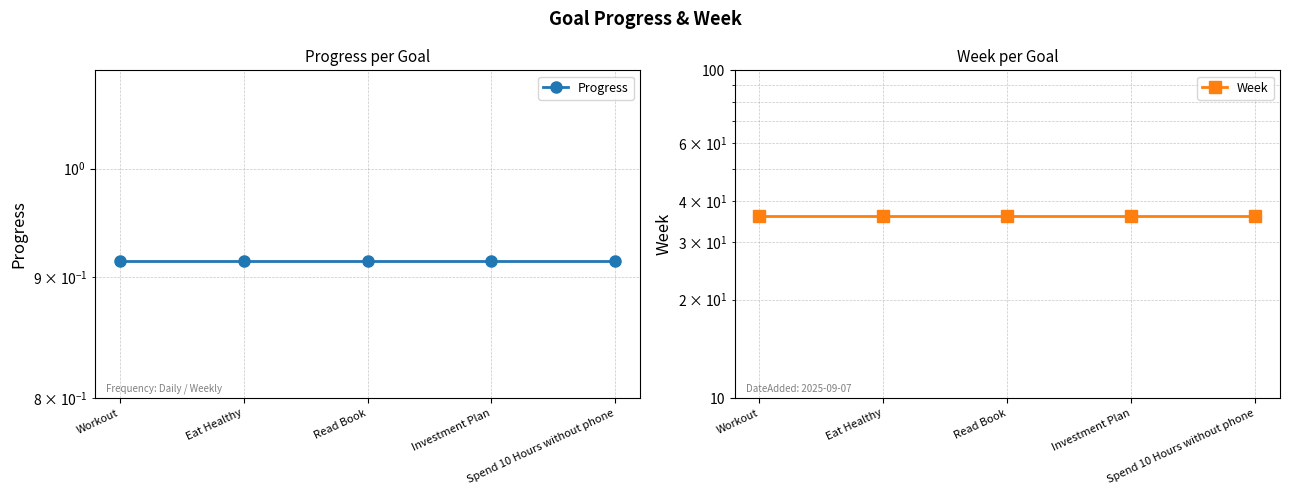

List the series in order of their overall mean, lowest first.

Progress, Week